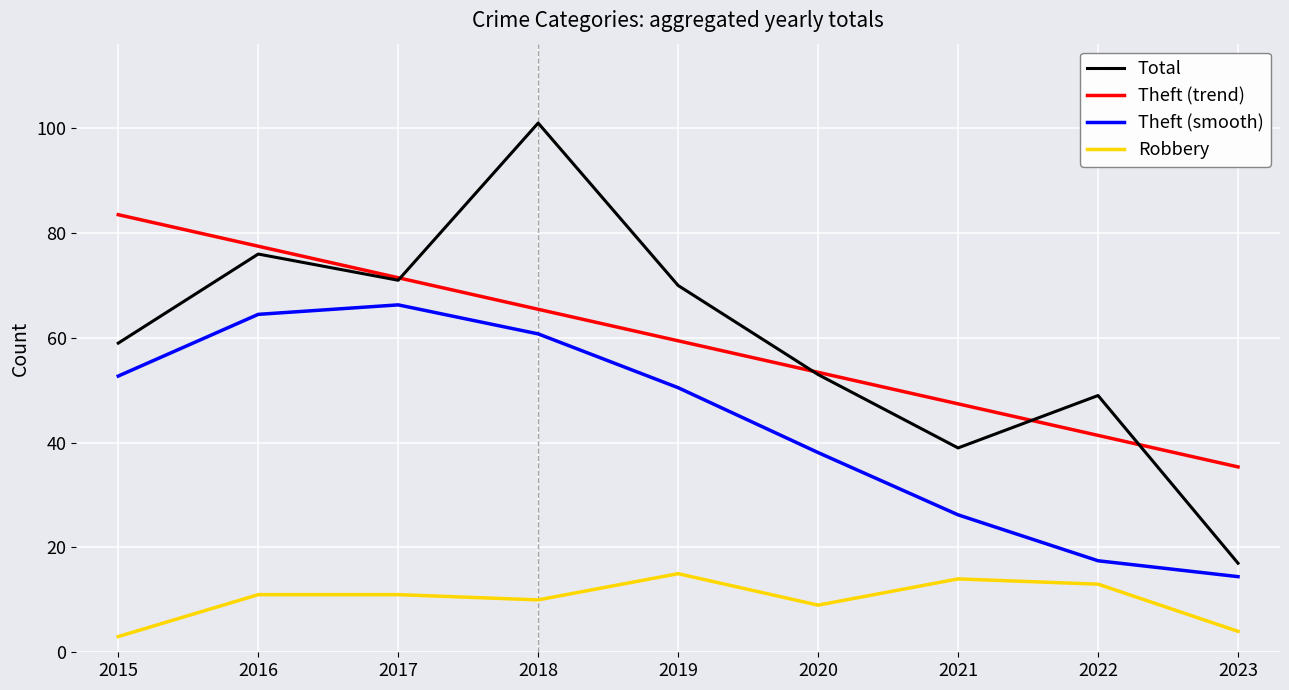

What is the sum of the Theft (trend) values at 2021 and 2020?

100.8